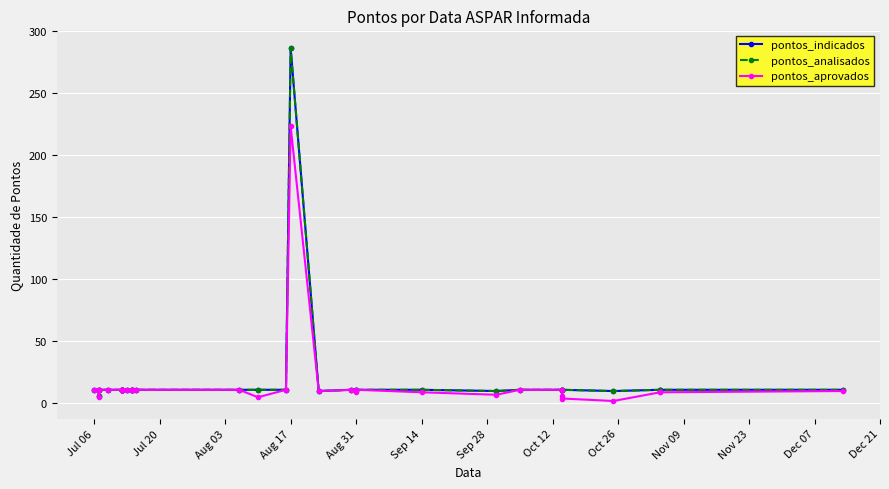

True or false: pontos_indicados and pontos_aprovados cross at least once.

False